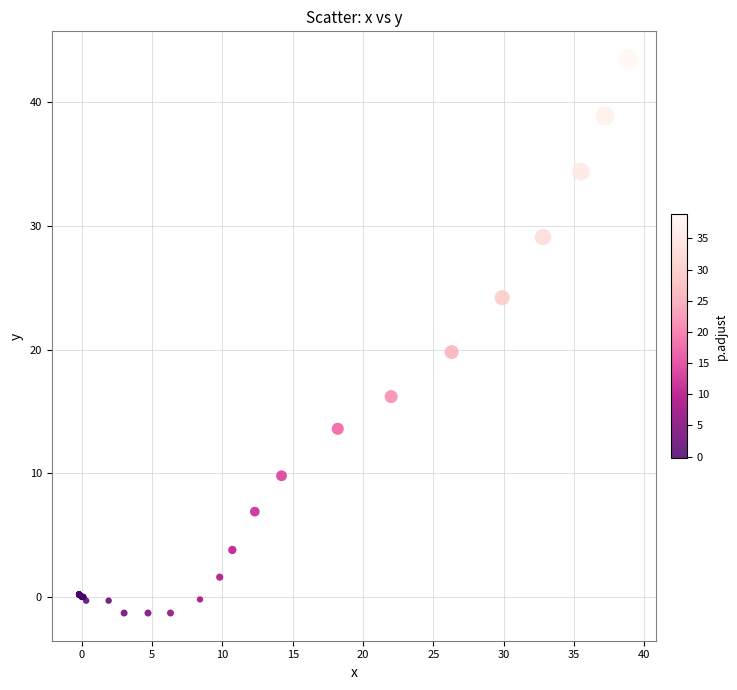

What Y value in the scatter plot is closest to 21?

19.8